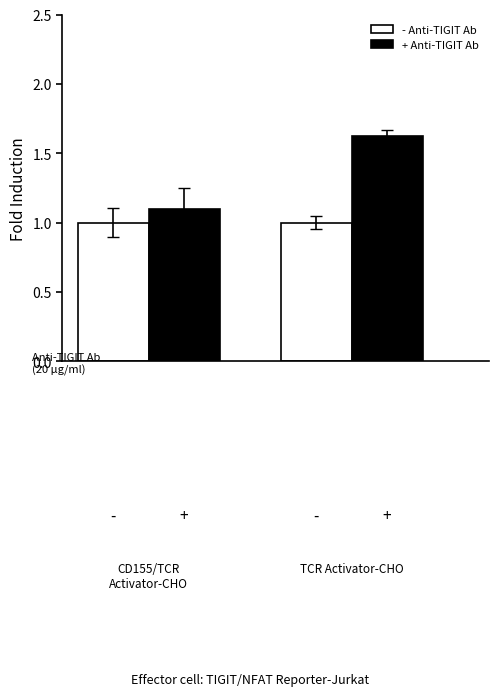

The value of specie 21 (white) at IFN4_42_326_A_1_14 is 1.0. True or false?

True